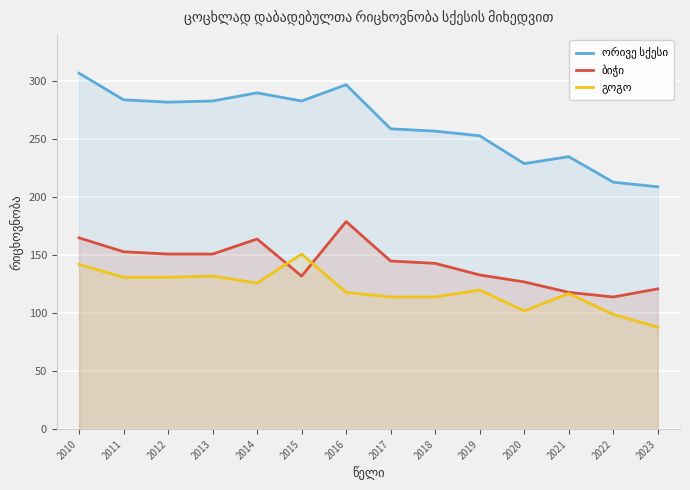

At which category is the sum across all series the highest?

2010